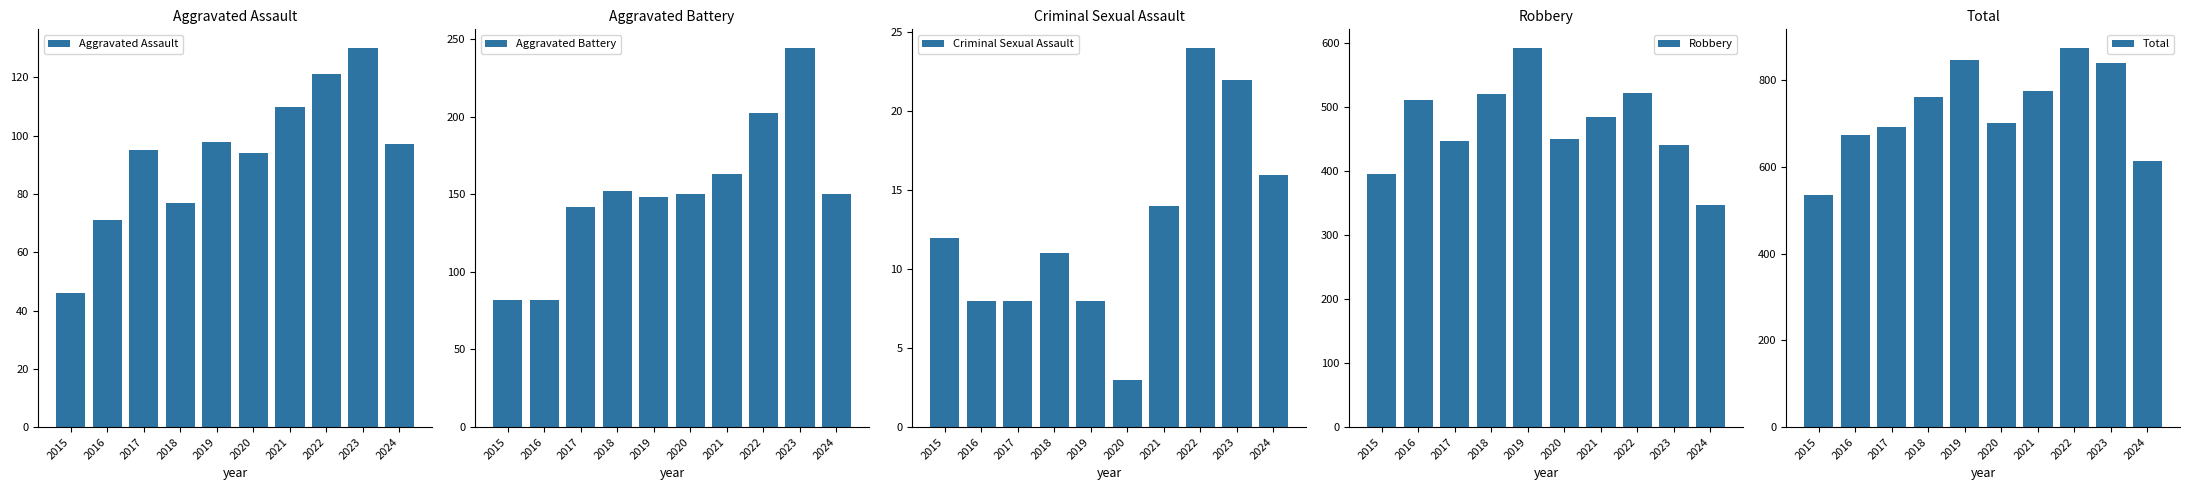

How many bars are there in each group?

5